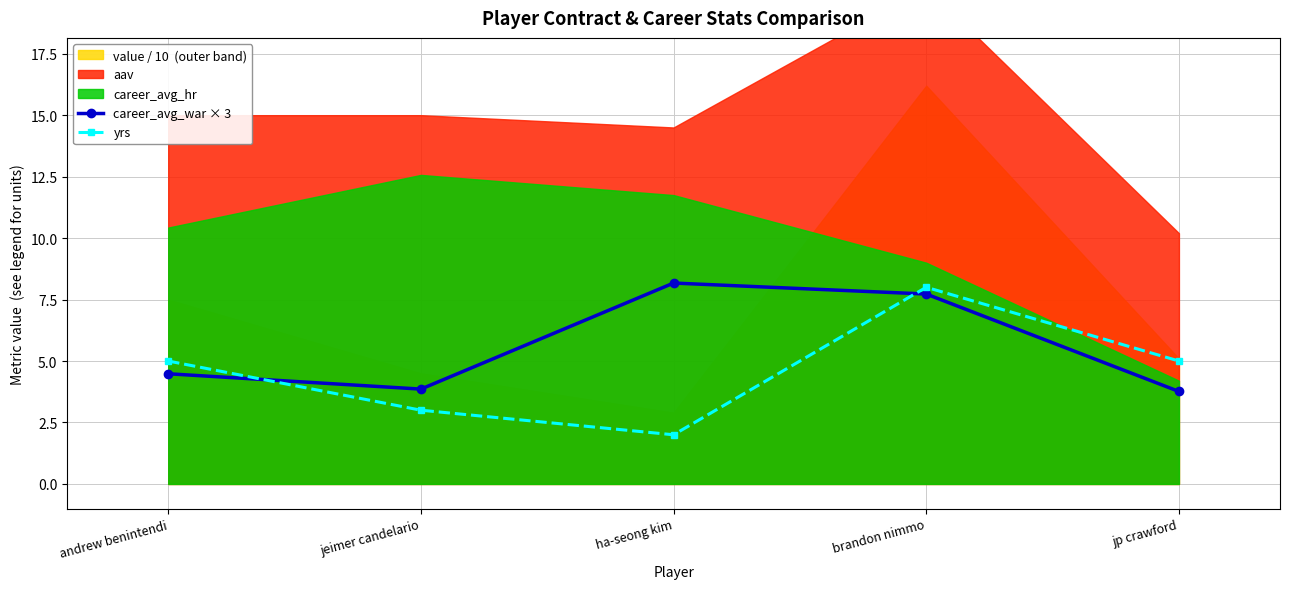

What is the sum of the career_avg_war × 3 values at ha-seong kim and andrew benintendi?

12.7